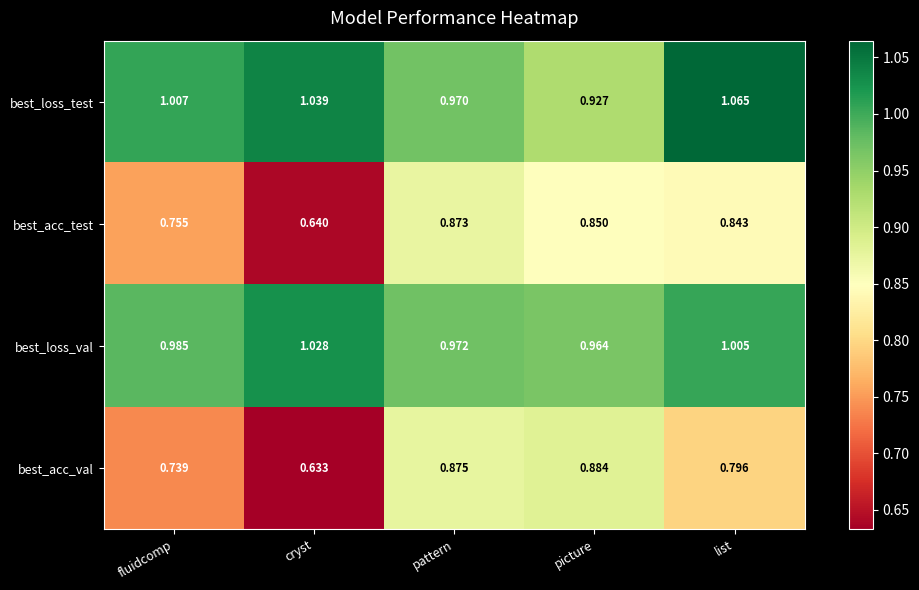

At picture, list the series in order from smallest to largest.

best_acc_test, best_acc_val, best_loss_test, best_loss_val